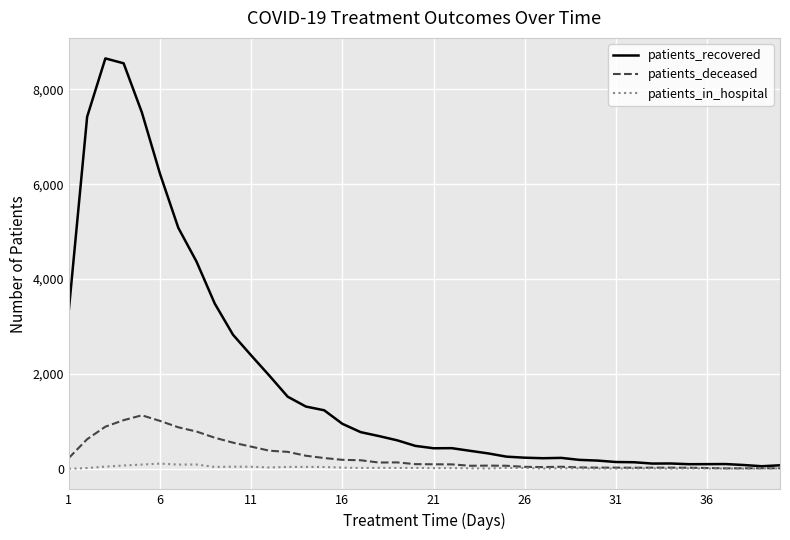

Which series has the widest spread of values?

patients_recovered